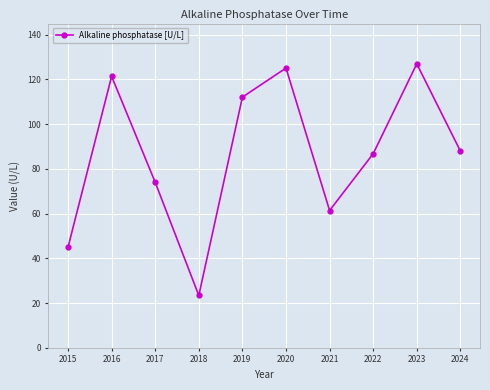

Approximately how many times larger is the value at 2015 compared to 2019?

0.4